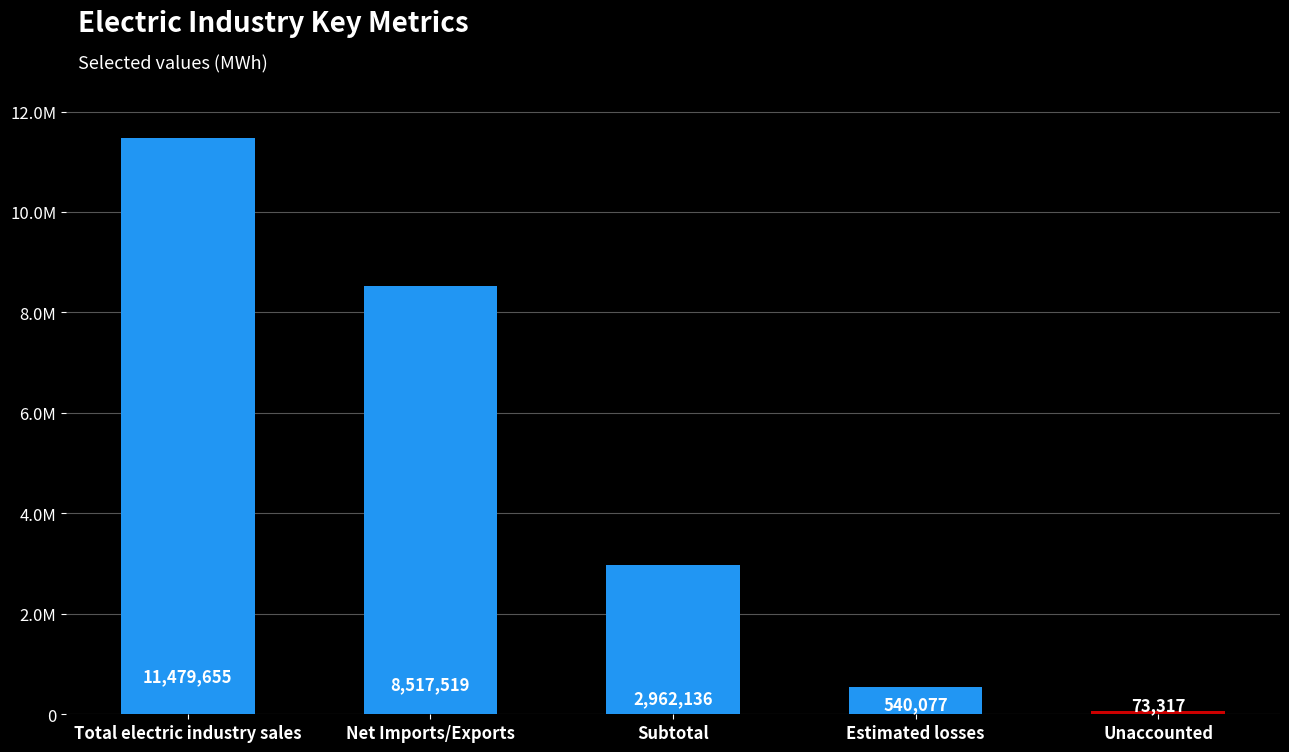

Rank the categories by value from highest to lowest.

Total electric industry sales, Net Imports/Exports, Subtotal, Estimated losses, Unaccounted